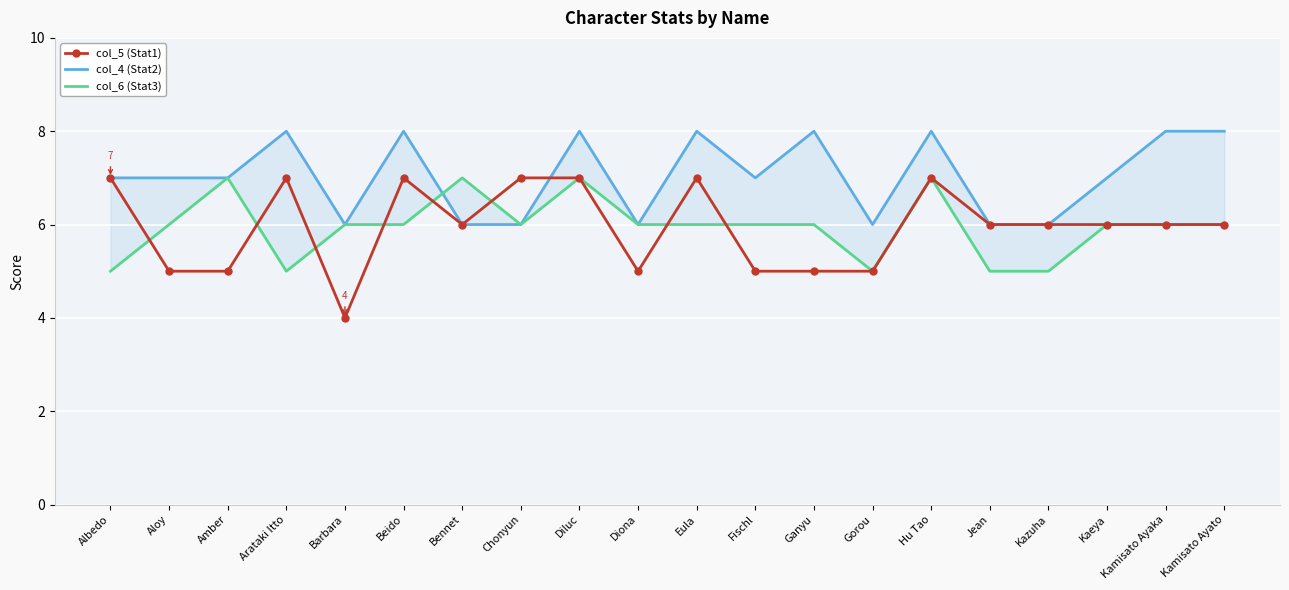

What value does the col_4 (Stat2) series have at Amber?

7